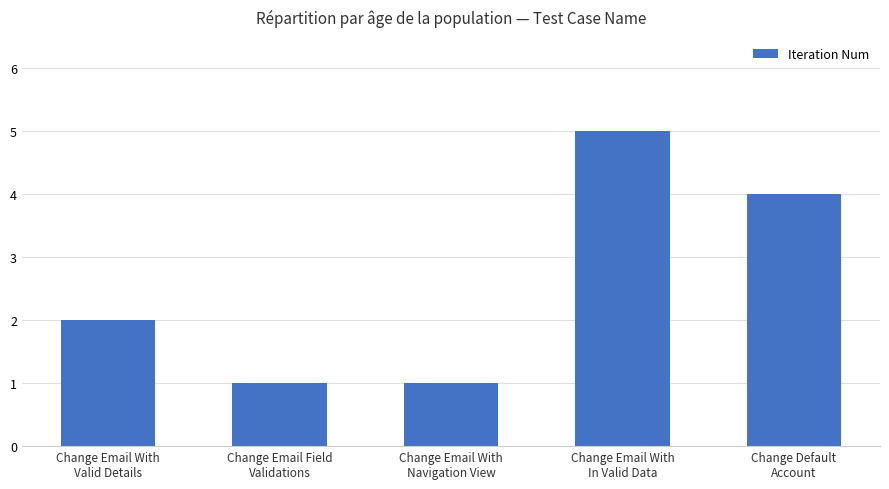

Read the value at Change Email With
In Valid Data.

5